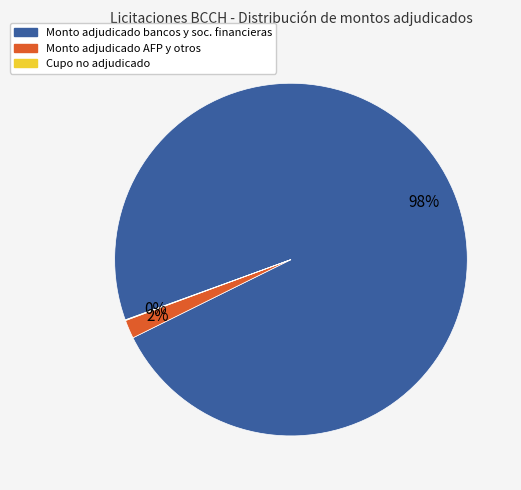

Is there any slice that represents more than half of the pie?

Yes